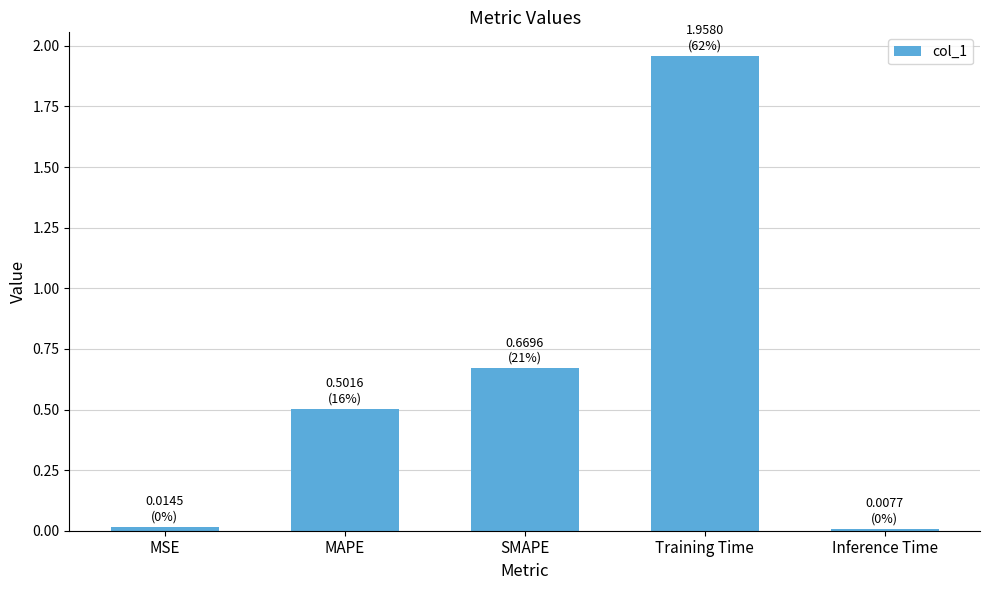

What is the label of the 2nd bar from the left?

MAPE